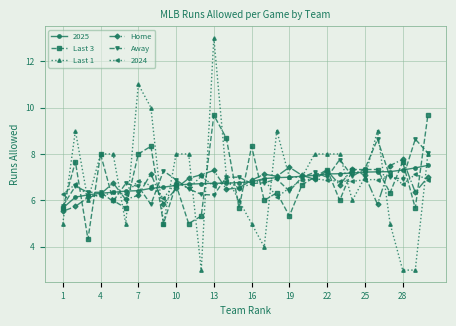

True or false: Away has more than 1 interior local peaks.

True